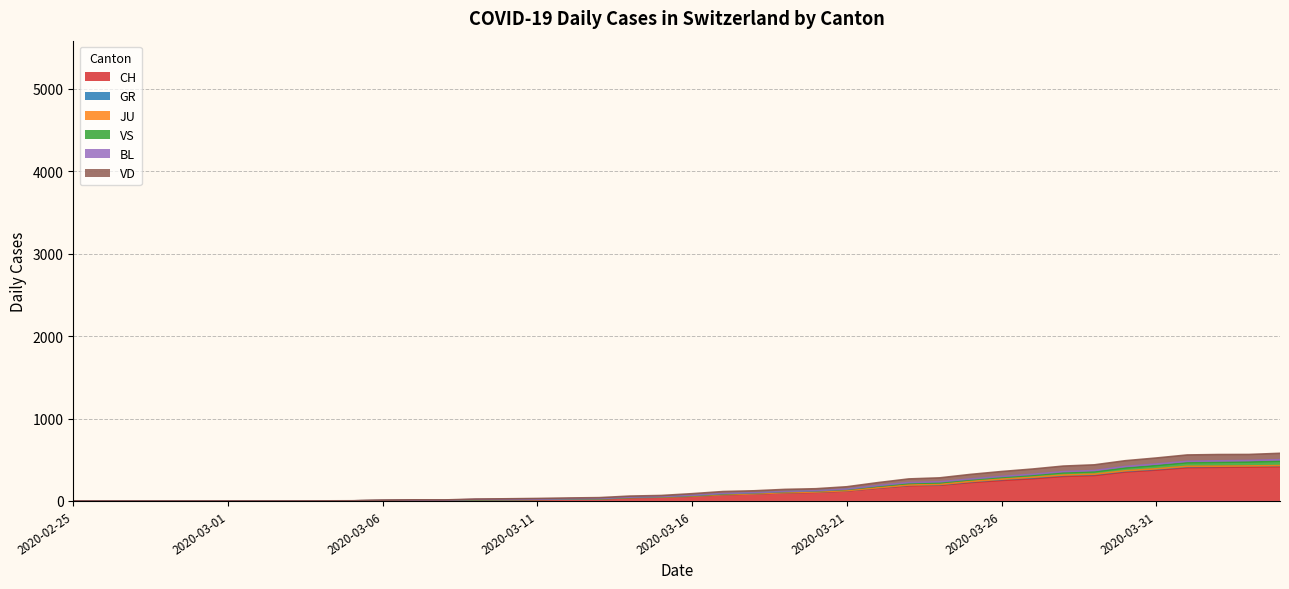

What is the maximum value for CH?

416